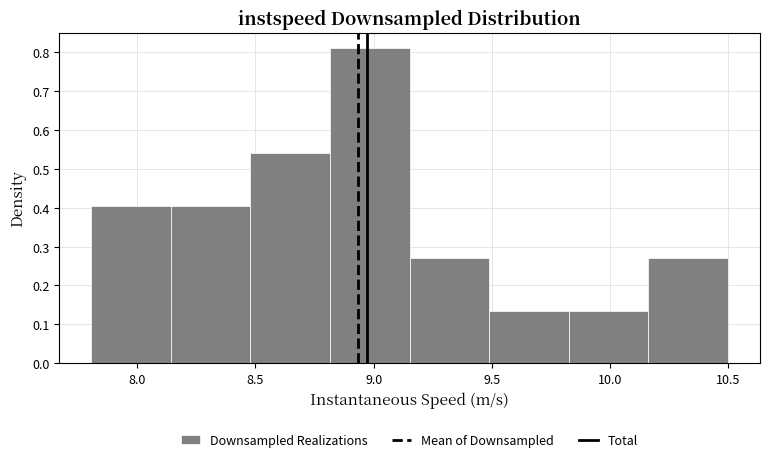

Reading left to right, list every bar in this chart as the range it spans on the x-axis followed by its height. Neither the bar edges nor the heights are printed on the chart, so give them approximately, as read against the axes.

7.80 to 8.15: 0.41
8.15 to 8.50: 0.41
8.50 to 8.80: 0.54
8.80 to 9.15: 0.81
9.15 to 9.50: 0.27
9.50 to 9.85: 0.14
9.85 to 10.15: 0.14
10.15 to 10.50: 0.27